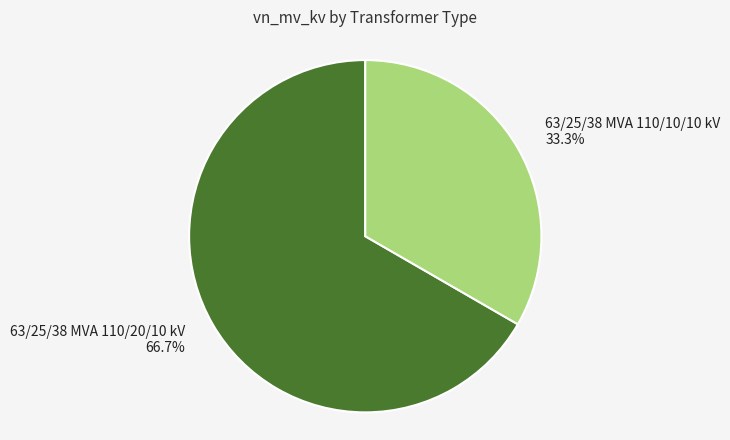

Is it true that 63/25/38 MVA 110/10/10 kV is 33% of the pie?

True